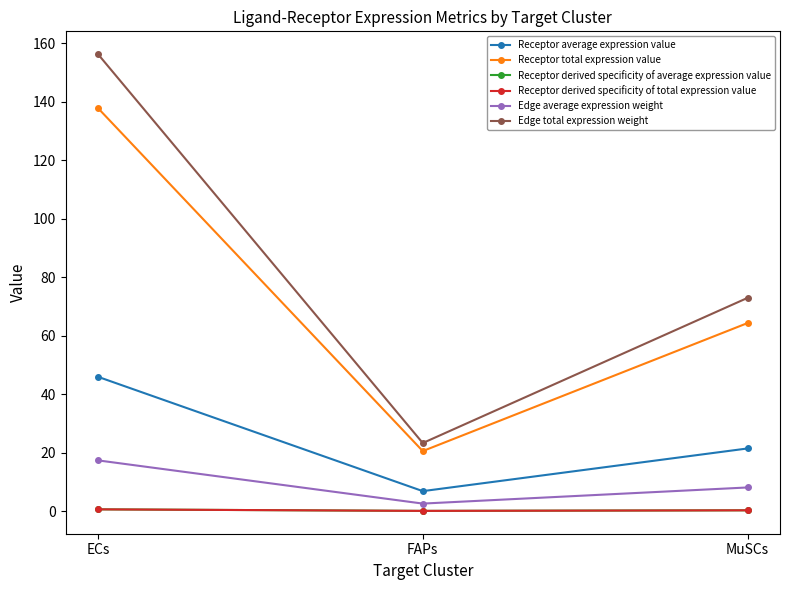

Is this an area chart (filled region under the line)?

No